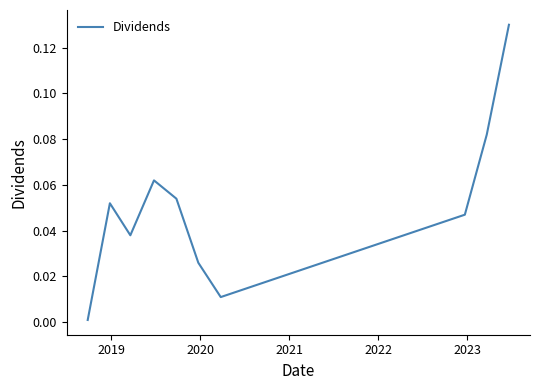

How many lines are shown in the chart?

1